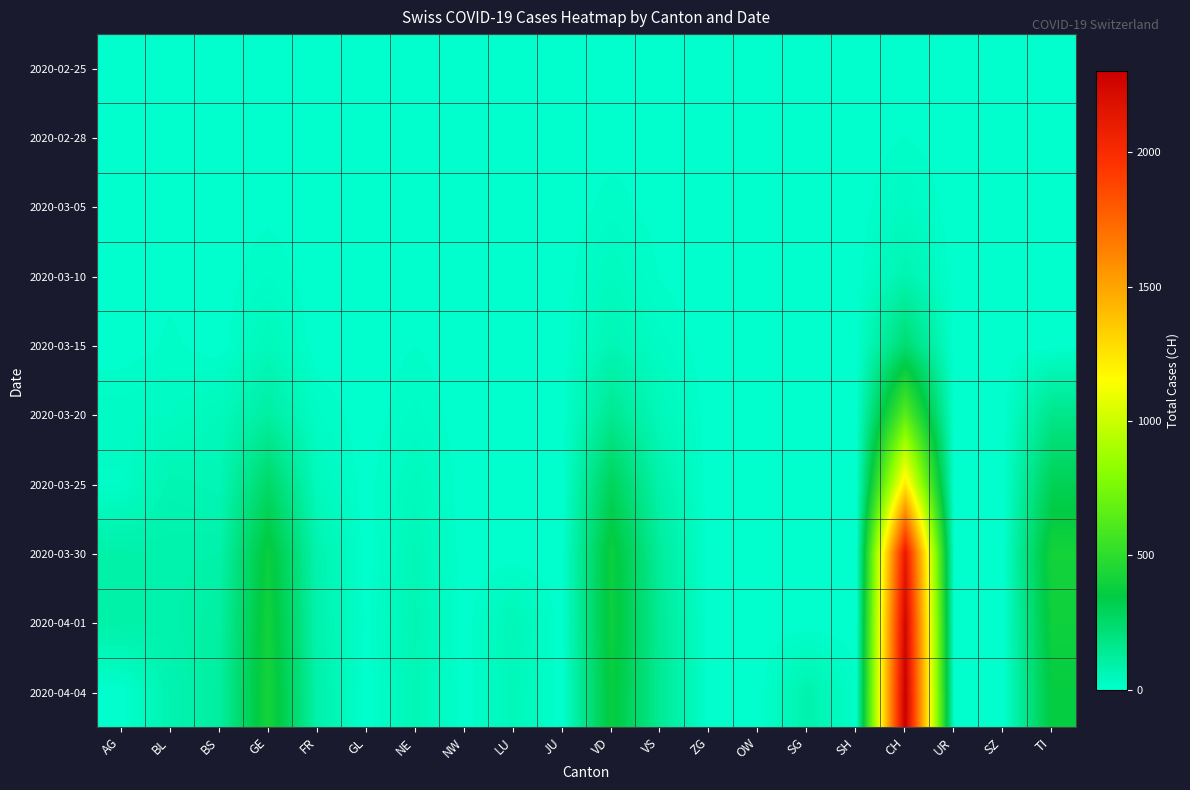

Reading left to right, extract all data points from this chart.

2020-02-25: AG=0	BL=0	BS=0	GE=0	FR=0	GL=0	NE=0	NW=0	LU=0	JU=0	VD=0	VS=0	ZG=0	OW=0	SG=0	SH=0	CH=0	UR=0	SZ=0	TI=0
2020-02-28: AG=0	BL=0	BS=0	GE=0	FR=0	GL=2	NE=0	NW=0	LU=0	JU=0	VD=4	VS=3	ZG=0	OW=0	SG=0	SH=0	CH=9	UR=0	SZ=0	TI=0
2020-03-05: AG=0	BL=1	BS=1	GE=5	FR=0	GL=0	NE=4	NW=0	LU=0	JU=0	VD=14	VS=3	ZG=0	OW=0	SG=0	SH=0	CH=29	UR=0	SZ=0	TI=0
2020-03-10: AG=0	BL=5	BS=1	GE=18	FR=0	GL=0	NE=4	NW=0	LU=0	JU=0	VD=36	VS=8	ZG=0	OW=0	SG=0	SH=0	CH=73	UR=0	SZ=0	TI=0
2020-03-15: AG=0	BL=12	BS=0	GE=46	FR=0	GL=0	NE=9	NW=0	LU=0	JU=0	VD=62	VS=22	ZG=0	OW=0	SG=0	SH=0	CH=231	UR=0	SZ=0	TI=0
2020-03-20: AG=25	BL=27	BS=45	GE=109	FR=20	GL=0	NE=21	NW=0	LU=0	JU=0	VD=152	VS=47	ZG=1	OW=0	SG=0	SH=0	CH=649	UR=0	SZ=0	TI=168
2020-03-25: AG=16	BL=68	BS=58	GE=258	FR=39	GL=2	NE=41	NW=0	LU=0	JU=0	VD=291	VS=84	ZG=0	OW=0	SG=0	SH=0	CH=1232	UR=0	SZ=0	TI=306
2020-03-30: AG=94	BL=86	BS=90	GE=382	FR=77	GL=1	NE=57	NW=0	LU=0	JU=0	VD=386	VS=122	ZG=0	OW=0	SG=0	SH=0	CH=2123	UR=0	SZ=0	TI=415
2020-04-01: AG=94	BL=86	BS=108	GE=406	FR=81	GL=5	NE=66	NW=0	LU=57	JU=0	VD=390	VS=139	ZG=0	OW=0	SG=0	SH=0	CH=2252	UR=0	SZ=0	TI=396
2020-04-04: AG=0	BL=73	BS=112	GE=421	FR=89	GL=0	NE=59	NW=0	LU=49	JU=0	VD=373	VS=142	ZG=0	OW=0	SG=79	SH=12	CH=2300	UR=0	SZ=0	TI=363